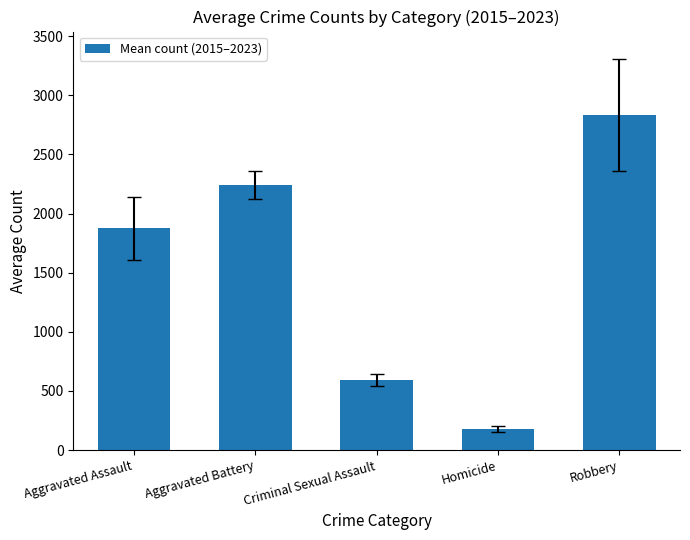

Reading right to left, transcribe all the data shown in this chart.

Robbery=2830.8	Homicide=175.1	Criminal Sexual Assault=593.1	Aggravated Battery=2241.7	Aggravated Assault=1873.7